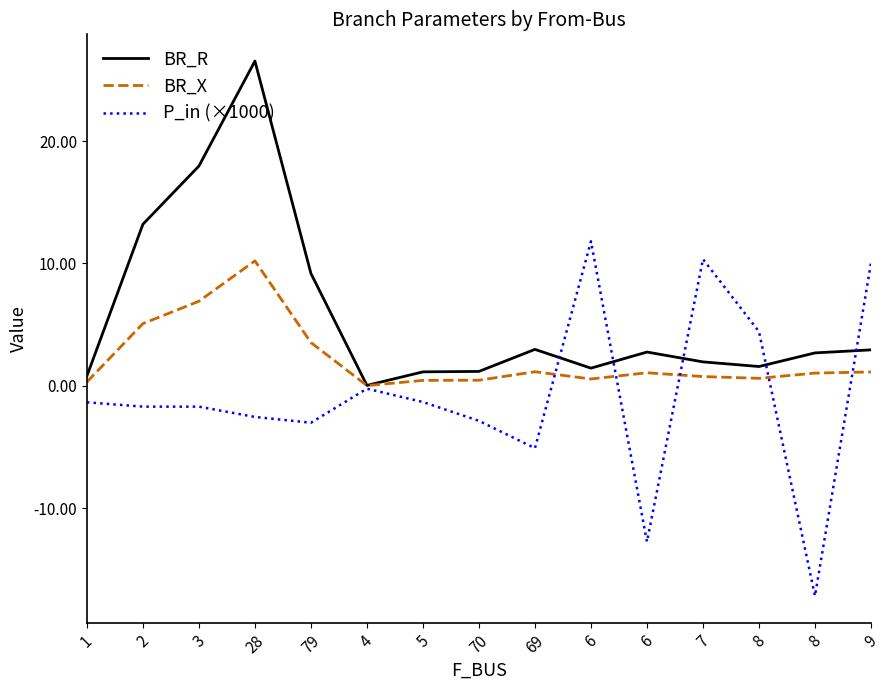

How many series are shown in this chart?

3